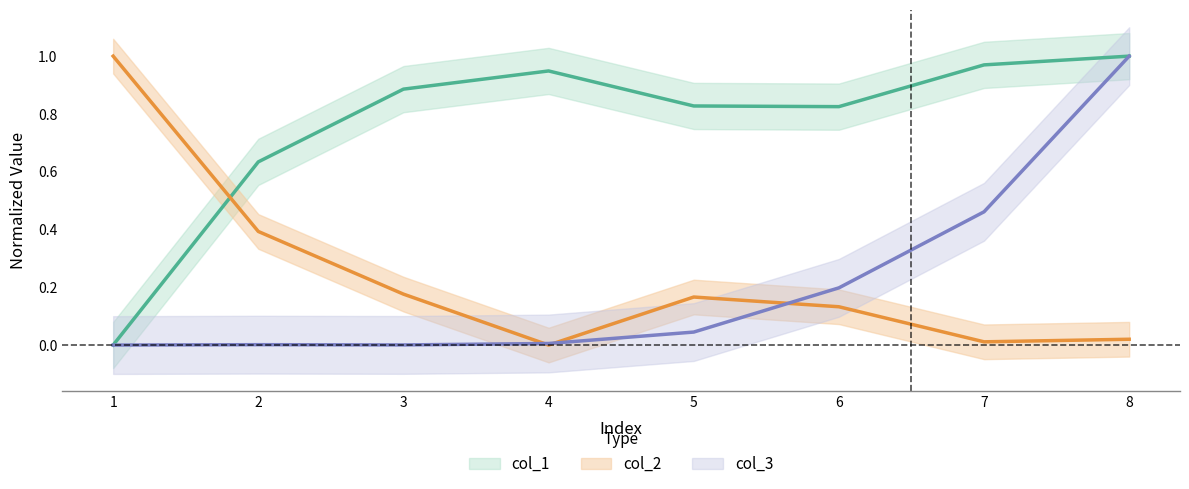

True or false: col_2 has more than 2 interior local peaks.

False